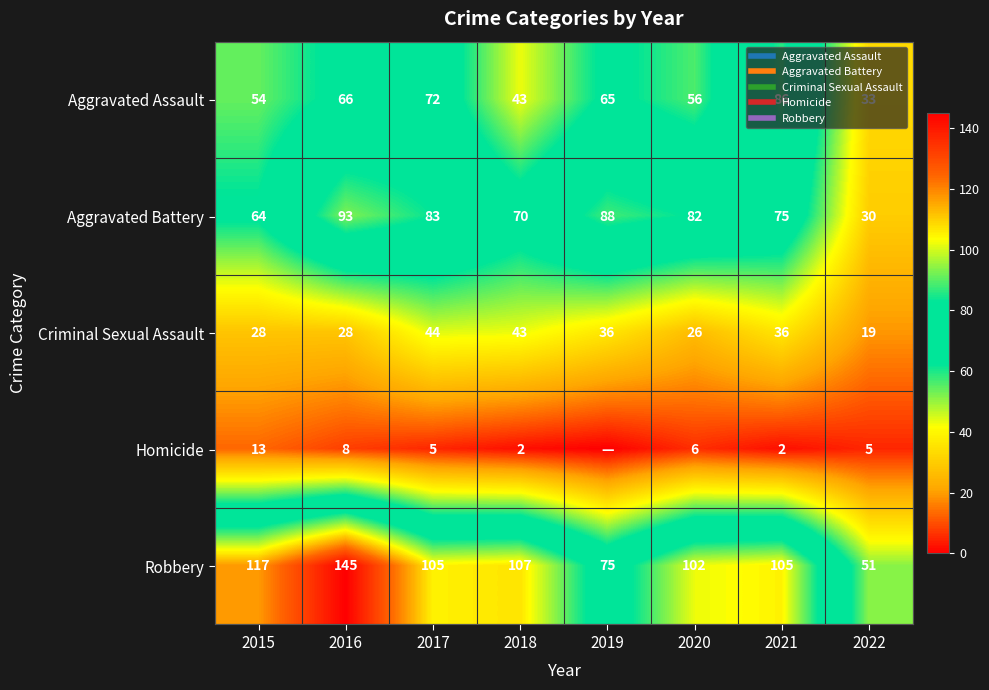

Rank the series by their maximum value, from lowest to highest.

Homicide, Criminal Sexual Assault, Aggravated Assault, Aggravated Battery, Robbery